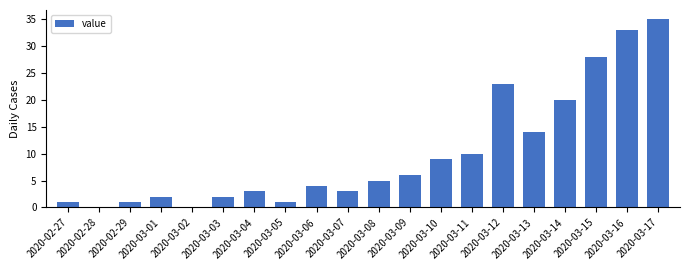

What value does the data have at 2020-03-06, to the nearest 5?

5